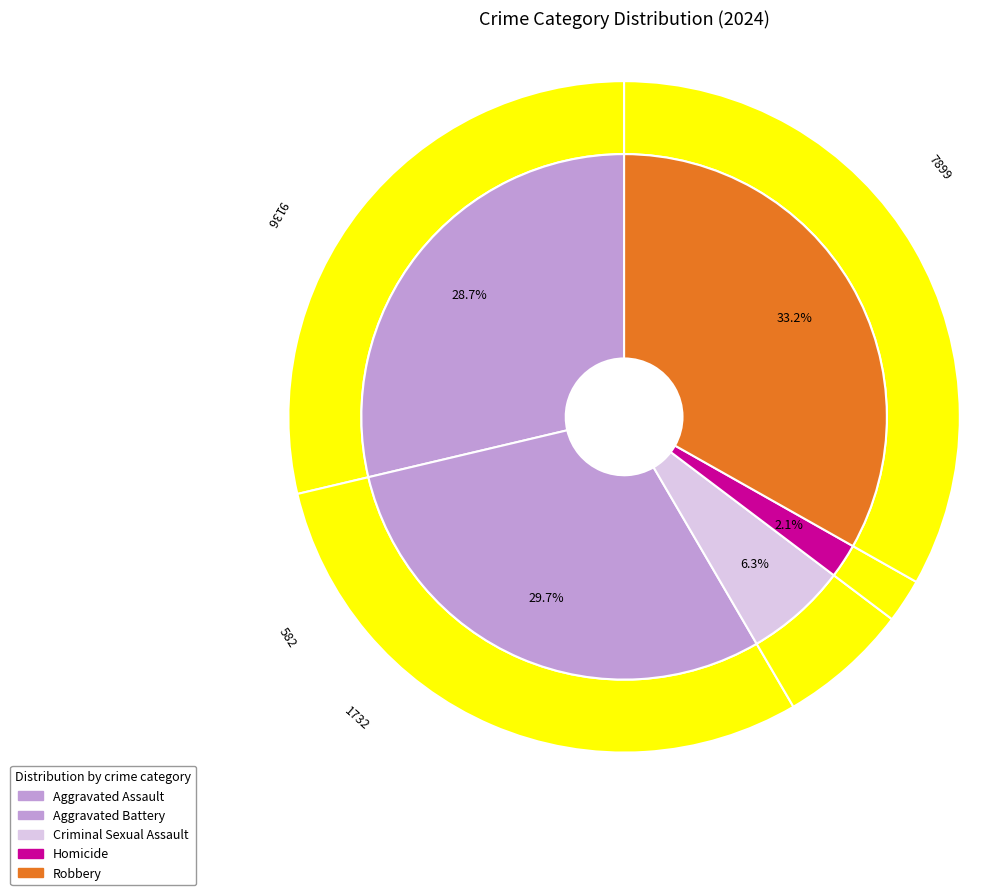

To the nearest percent, what is the difference between the Aggravated Battery and Aggravated Assault slice percentages?

1%